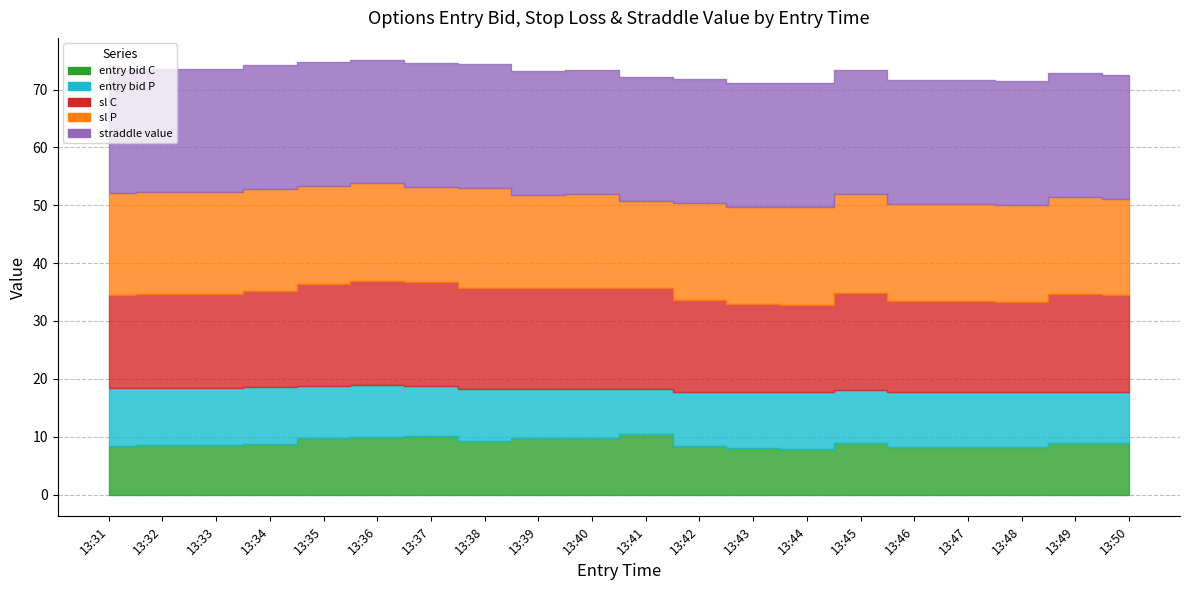

What is the total value across all series at 13:41?

72.1